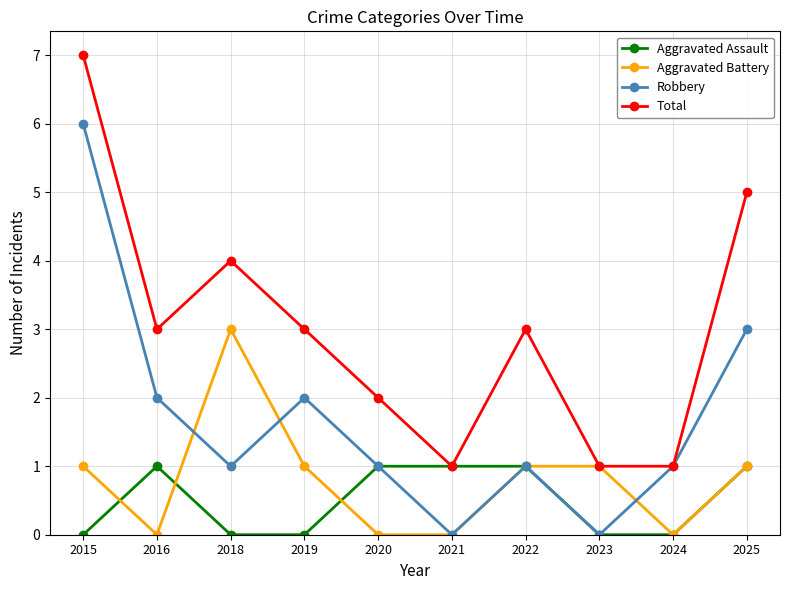

What is the lowest value of the Total series?

1